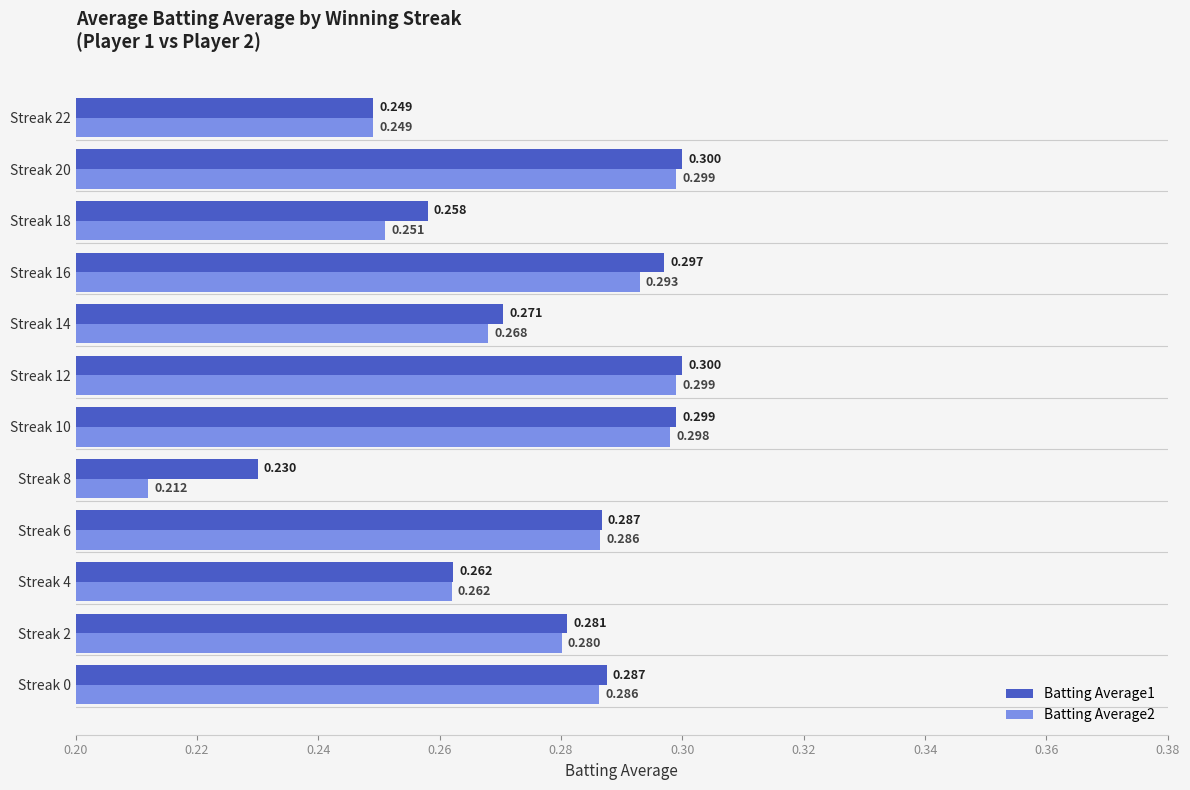

What are all the series names shown in the legend?

Batting Average1, Batting Average2